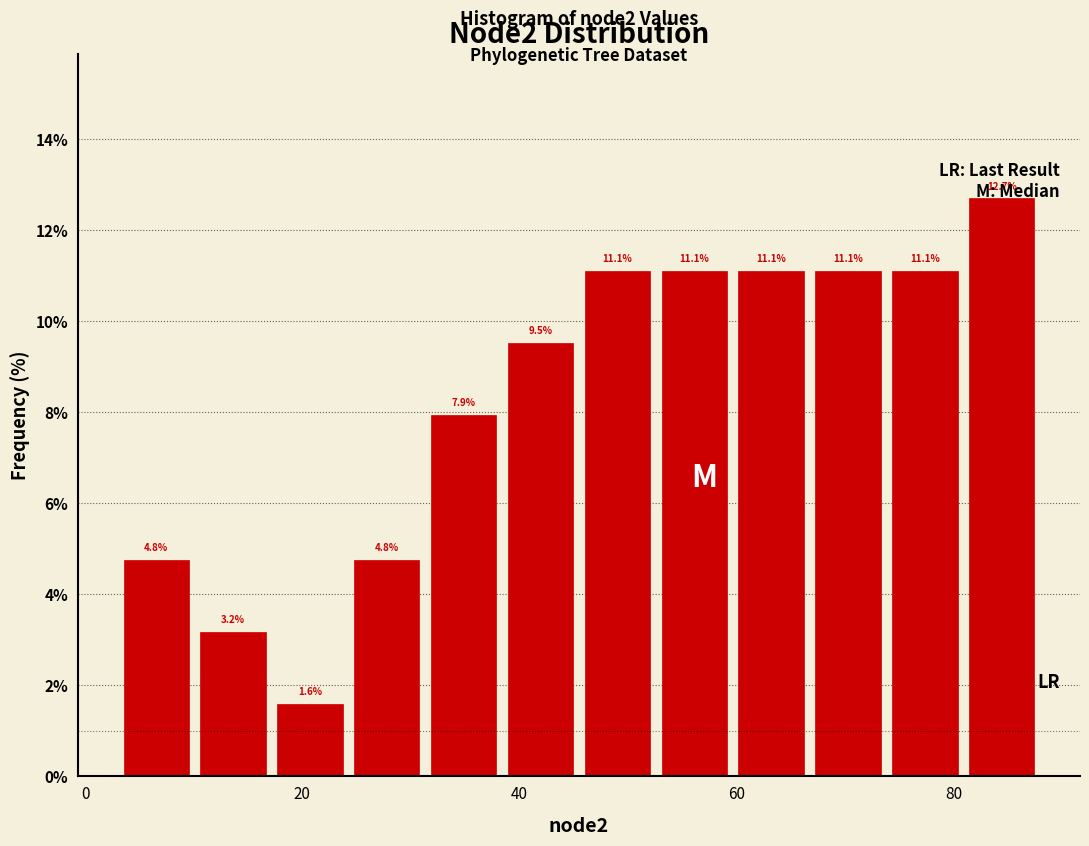

Read against the x-axis, roughly where is the centre of the tallest bar?

84